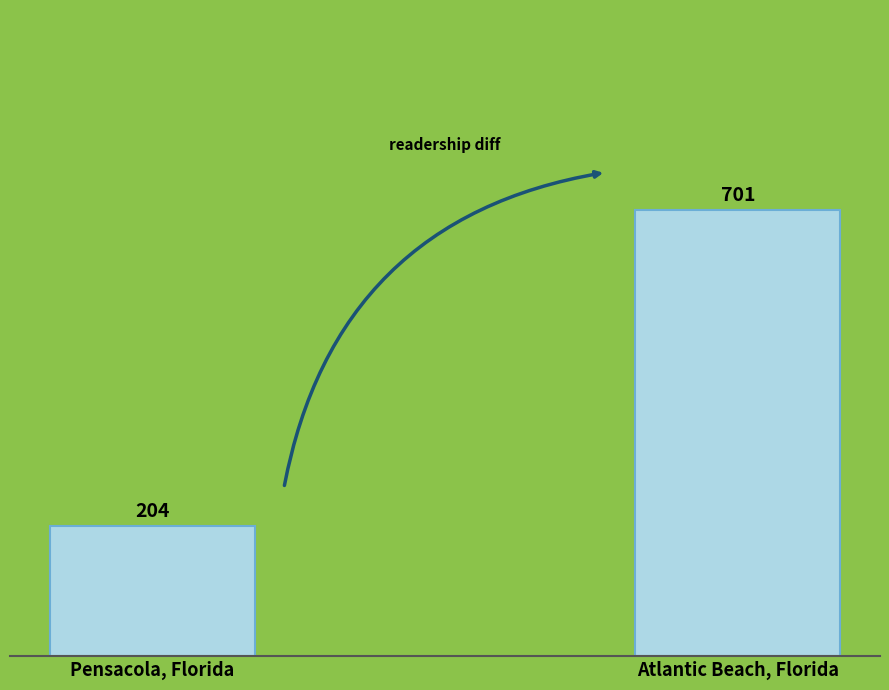

What is the difference between the maximum and minimum values?

497